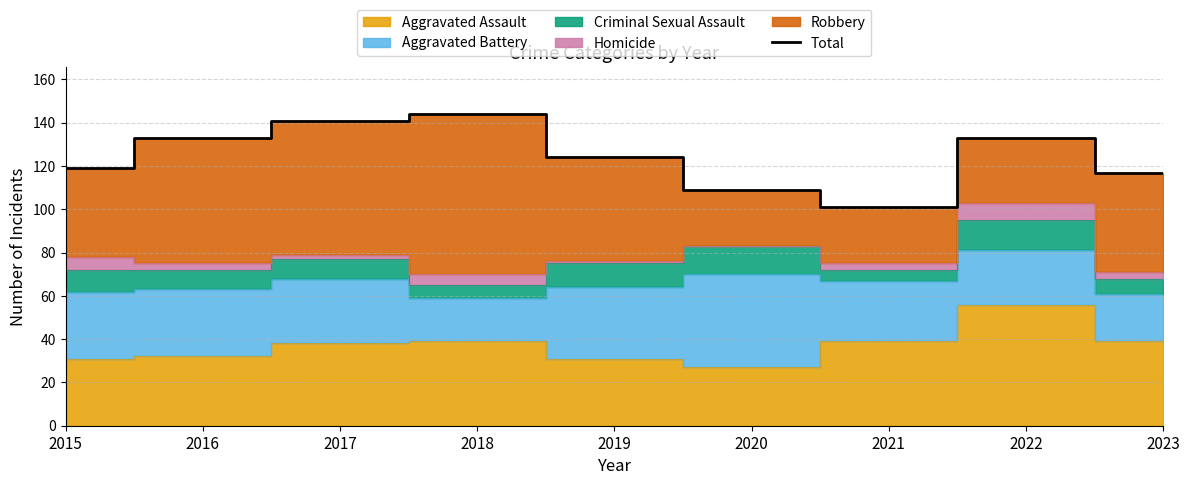

Where is the first local maximum?

2018